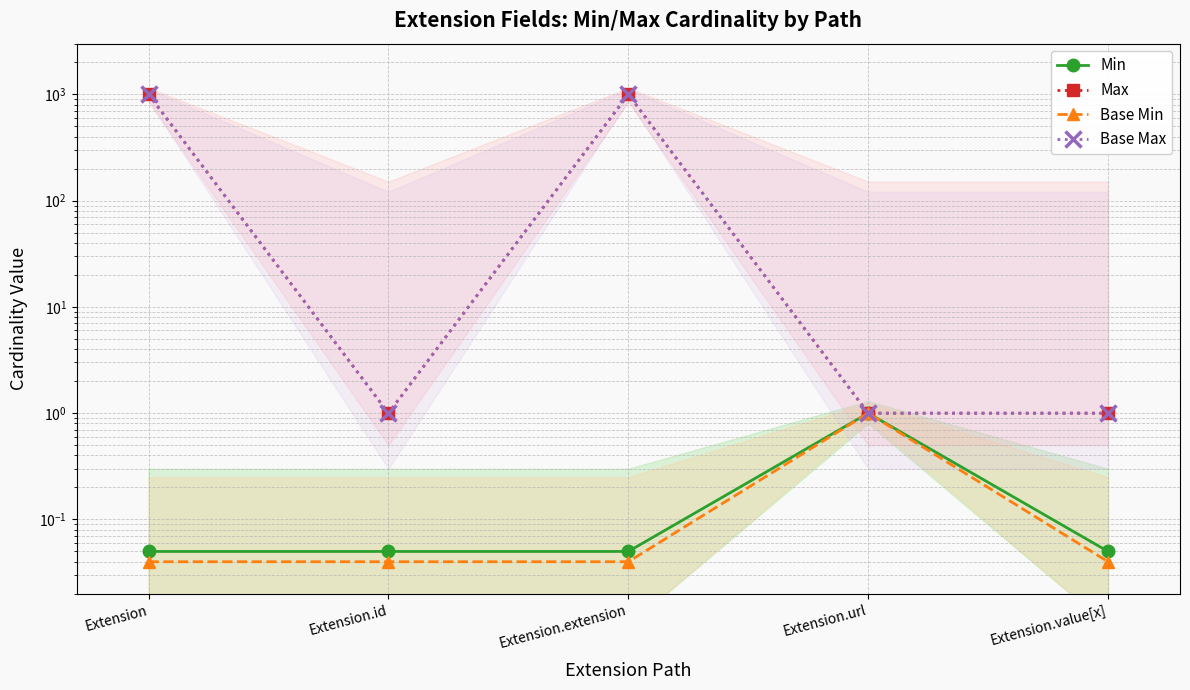

How many Max values are between 1 and 999?

5